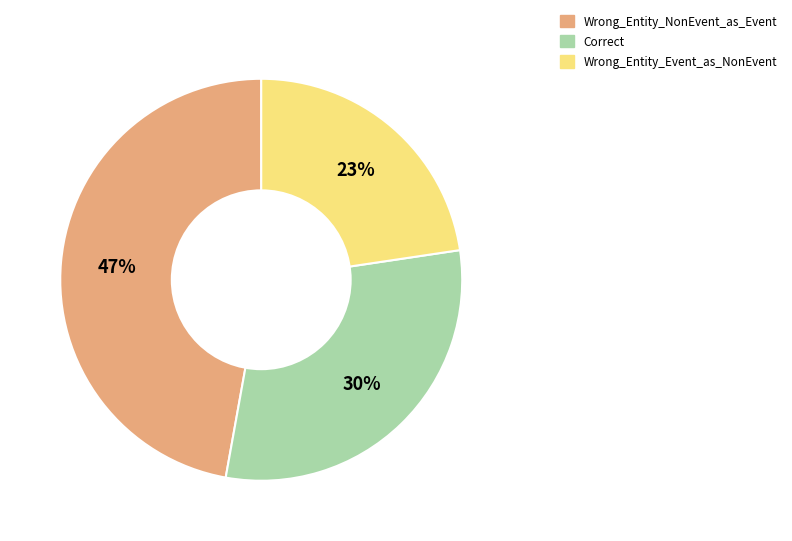

How many segments does this pie chart have?

3